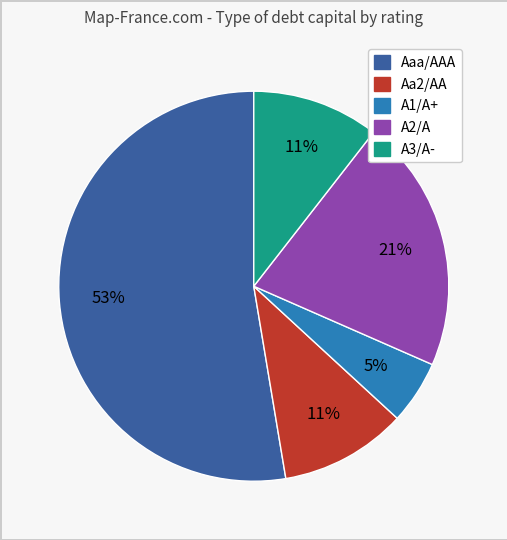

True or false: Aaa/AAA accounts for 60% of the total.

False